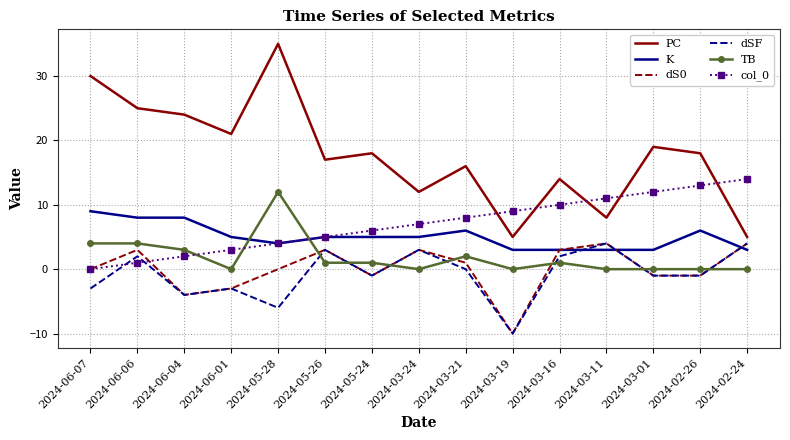

At how many categories does at least one series exceed 7?

15